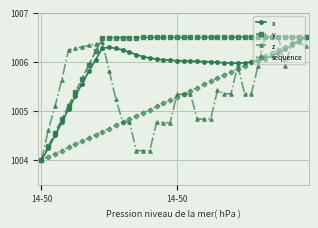

List the series in order of their overall mean, lowest first.

sequence, z, x, y